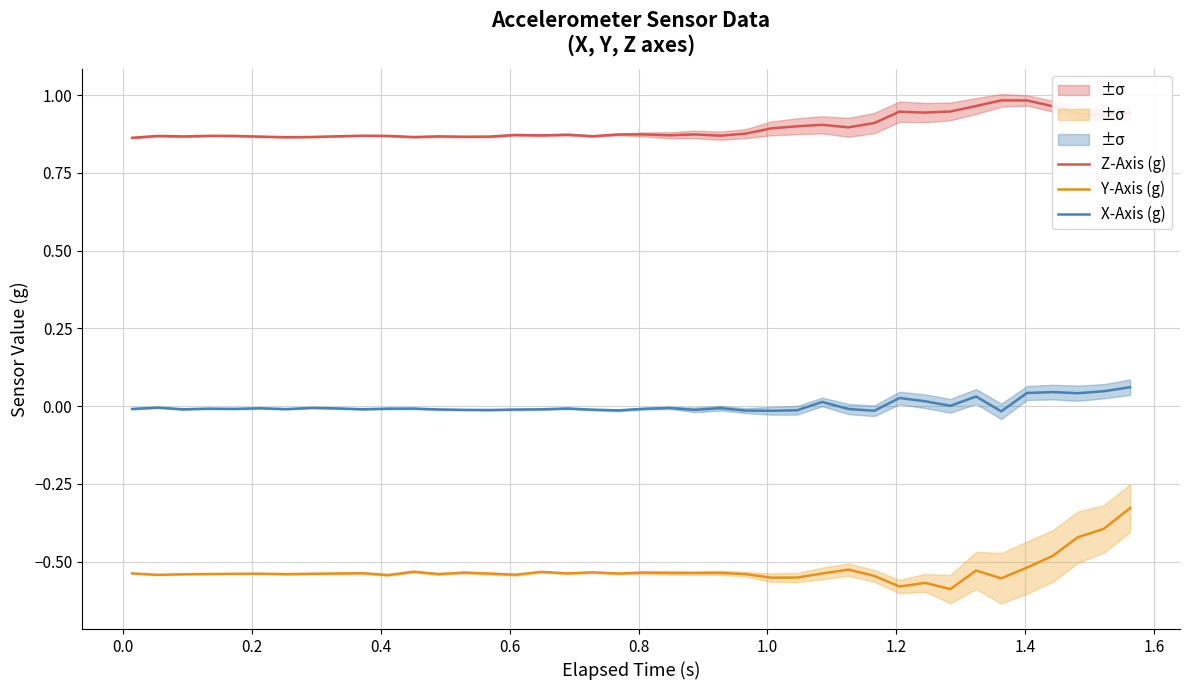

True or false: Y-Axis (g) and Z-Axis (g) intersect in this chart.

False